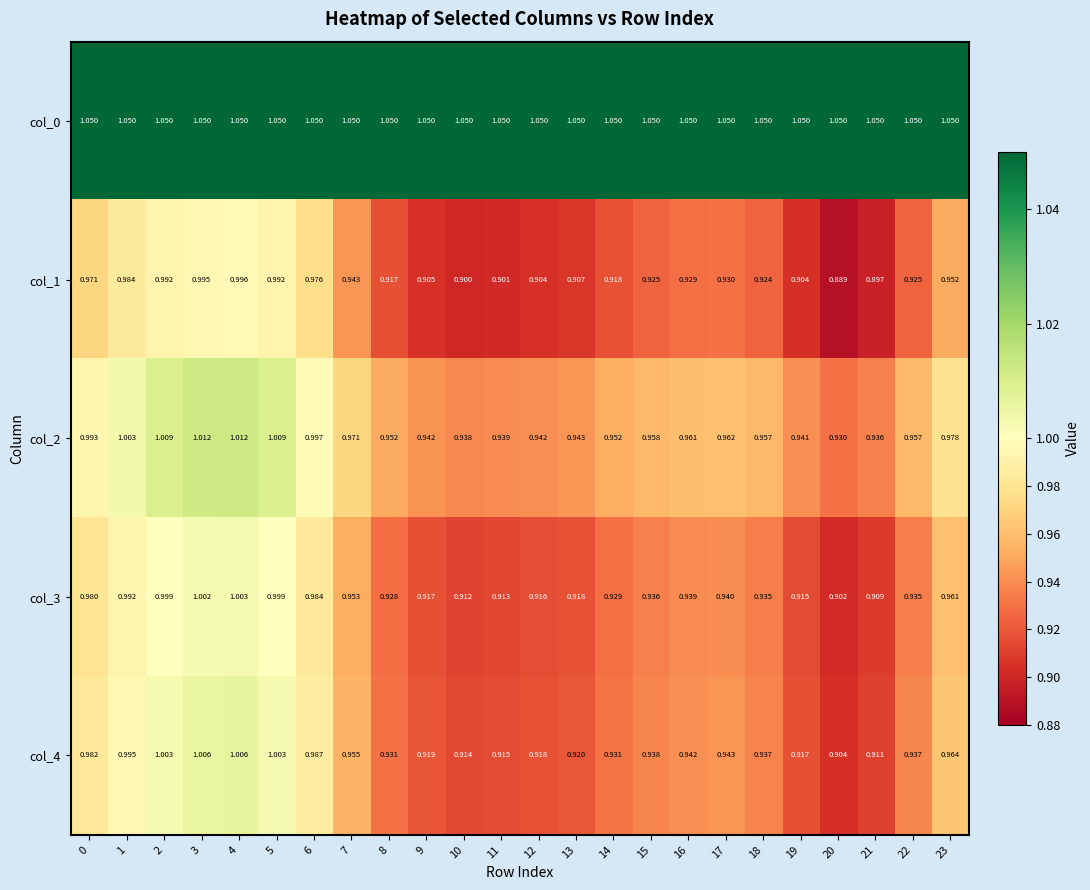

Is the value of col_3 at 3 greater than the value of col_0 at 7?

No